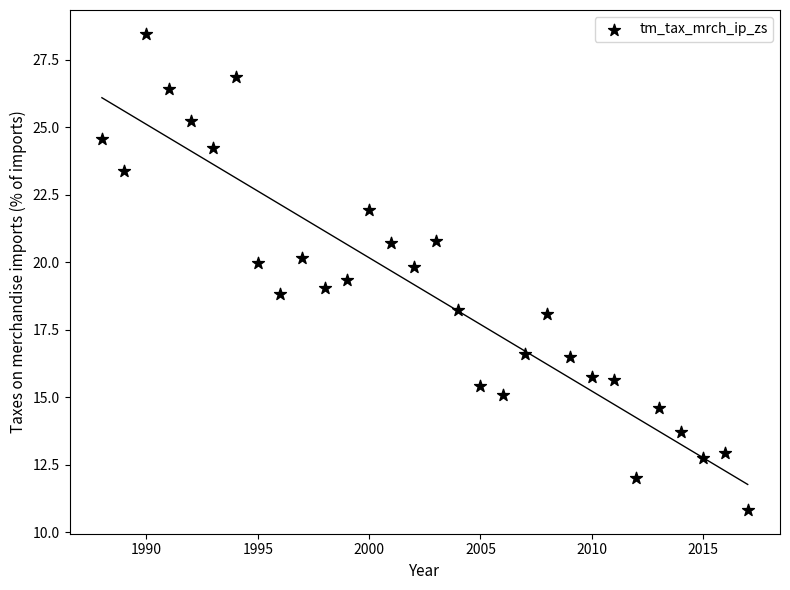

What is the range of Y values (max minus min)?

17.6